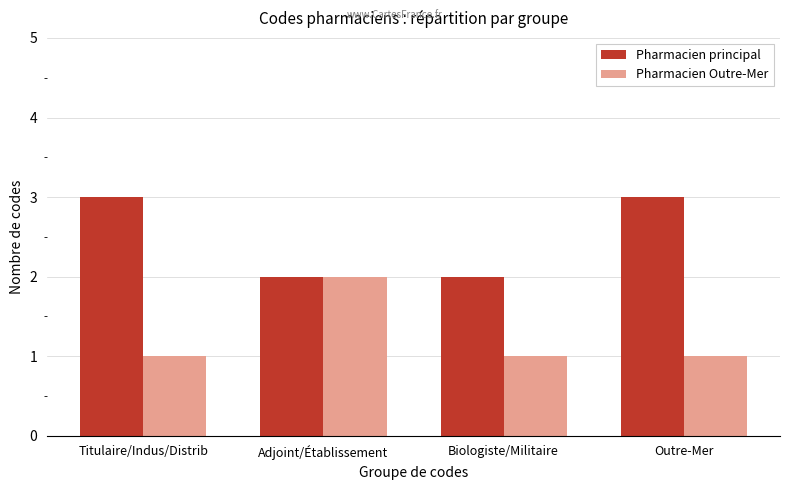

The value of Pharmacien principal at Outre-Mer is 3. True or false?

True